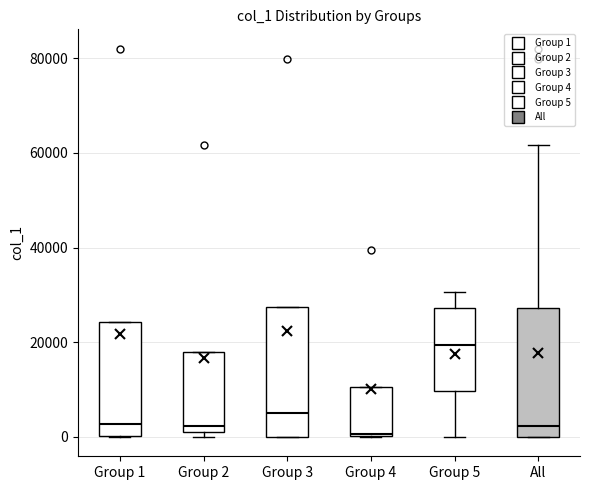

Reading left to right, transcribe this box plot: for each box, give where its median line is, the range the box spans, and where its two whiskers end, as read against the y-axis. The values are not printed on the chart, so give them approximately, as read against the axis.

Group 1: median 2000, box 0 to 24000, whiskers 0 to 24000
Group 2: median 2000 (just above the box's lower edge), box 2000 to 18000, whiskers 0 to 18000
Group 3: median 6000, box 0 to 28000, whiskers 0 to 28000
Group 4: median 0, box 0 to 10000, whiskers 0 to 10000
Group 5: median 20000, box 10000 to 28000, whiskers 0 to 30000
All: median 2000, box 0 to 28000, whiskers 0 to 62000